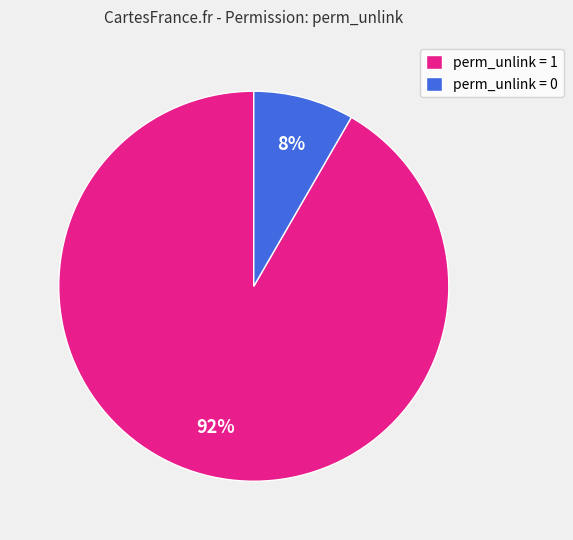

Combined, do perm_unlink = 0 and perm_unlink = 1 account for over 50%?

Yes